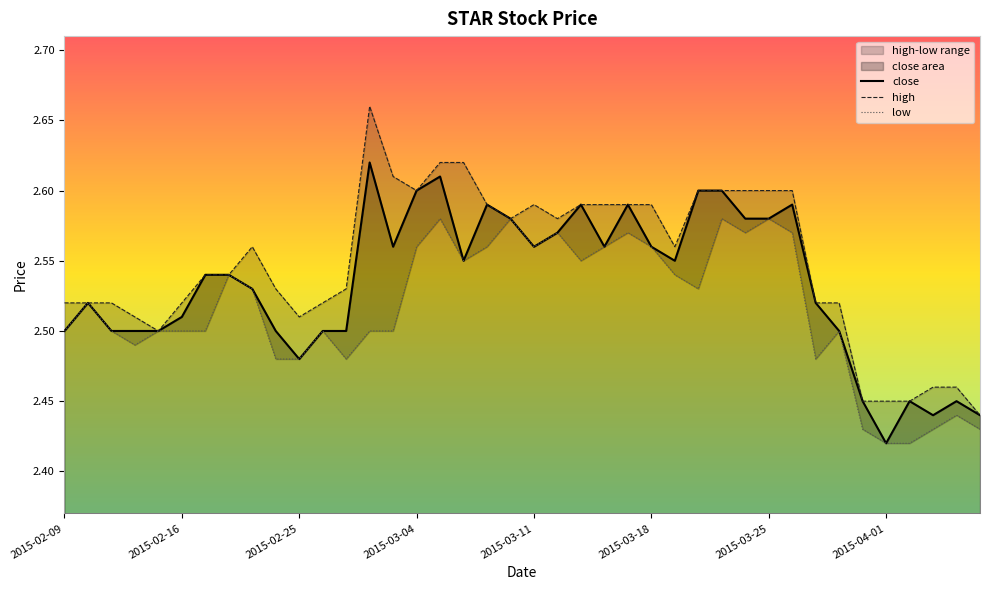

What is the ratio of the value at 2015-02-25 to the value at 2015-03-19?

1.0